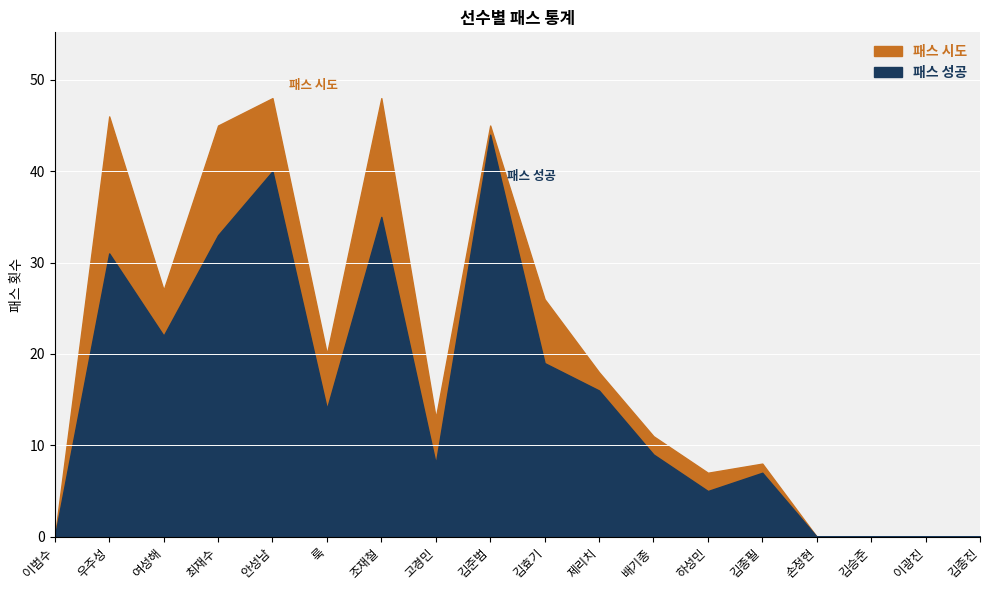

True or false: 패스 시도 and 패스 성공 intersect in this chart.

False